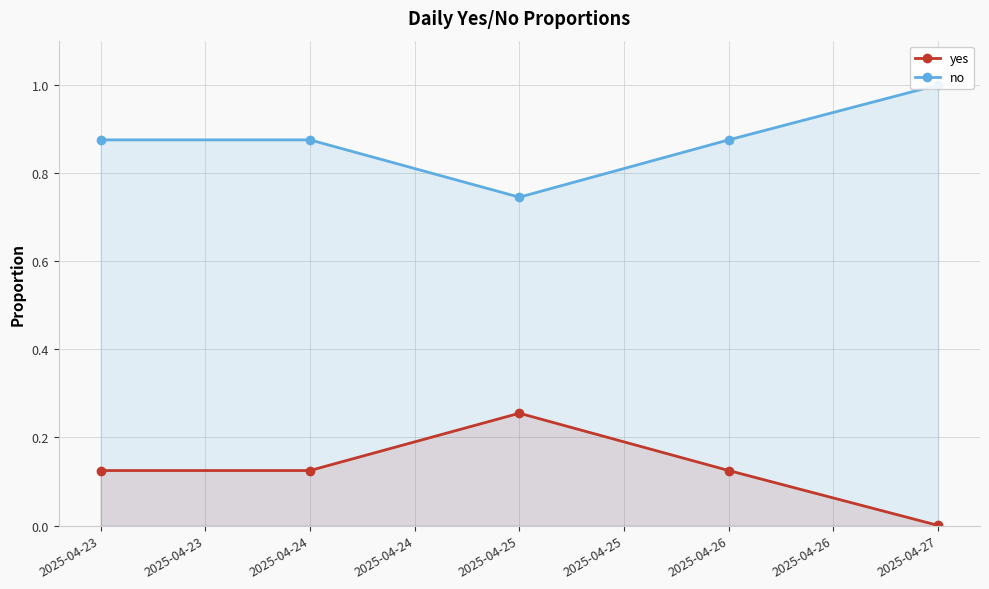

How many interior local peaks does the yes series have?

1